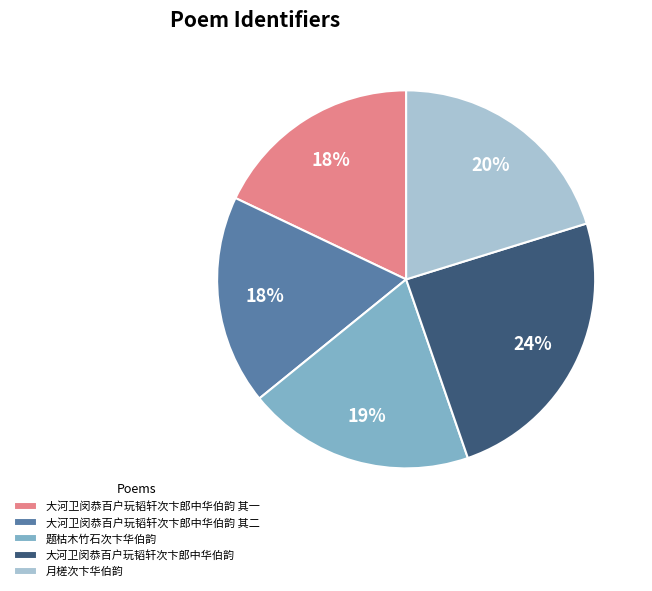

What is the largest slice in the pie chart?

大河卫闵恭百户玩韬轩次卞郎中华伯韵